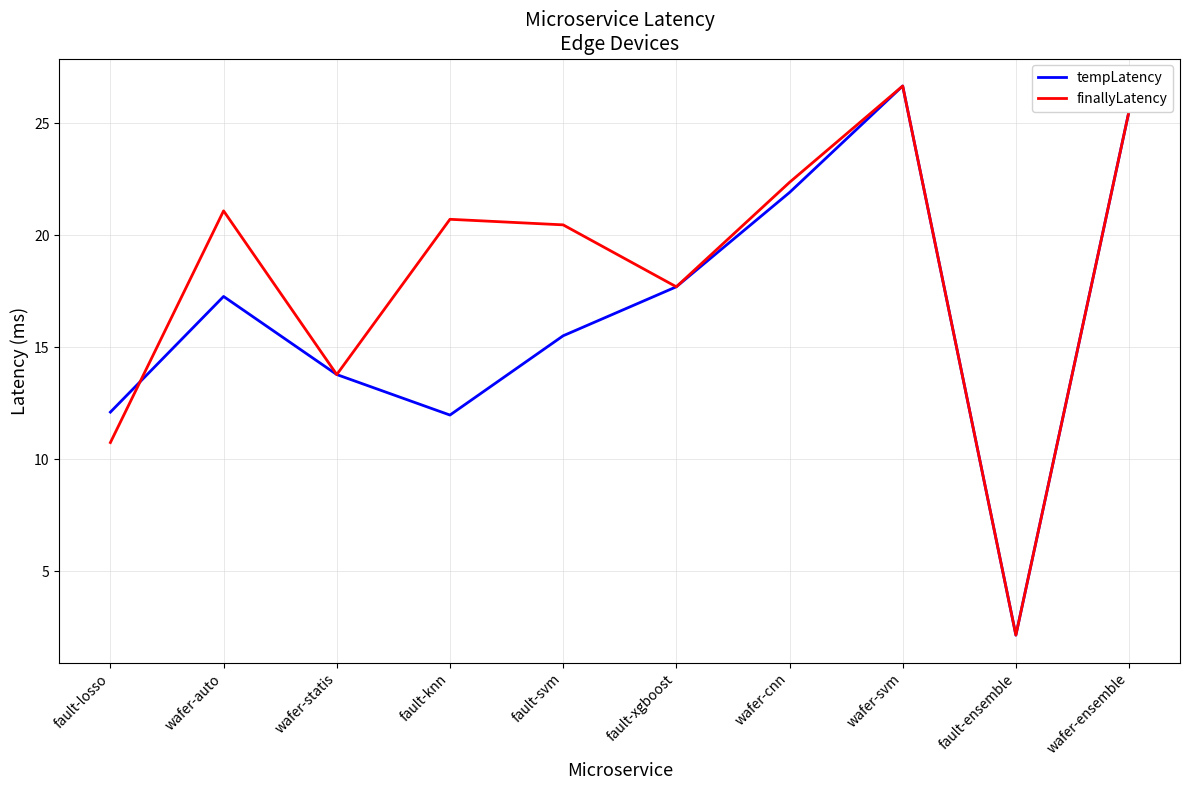

At which category is the sum across all series the highest?

wafer-svm